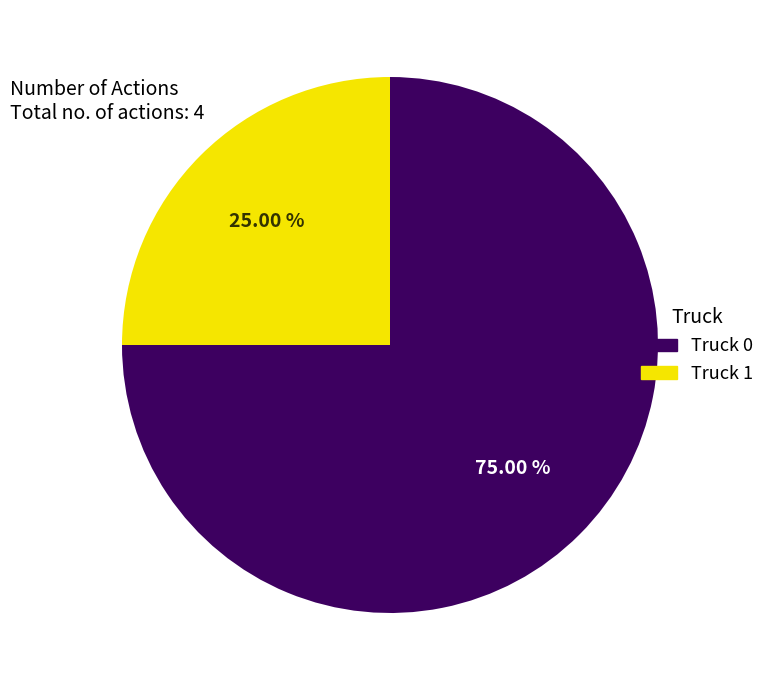

What is the largest slice in the pie chart?

Truck 0